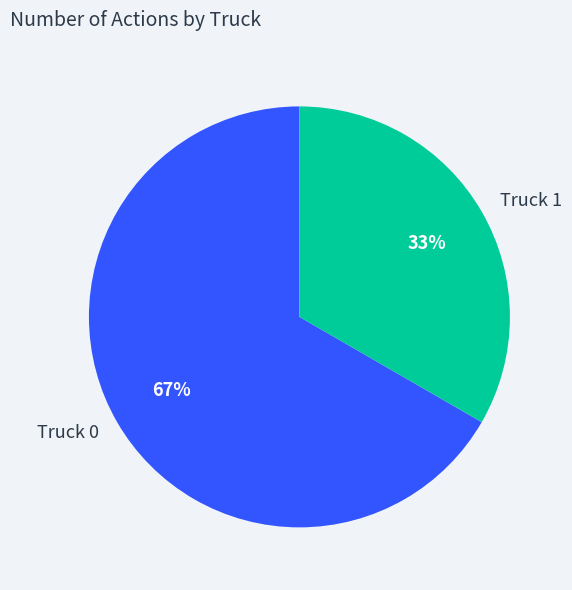

What is the largest slice in the pie chart?

Truck 0